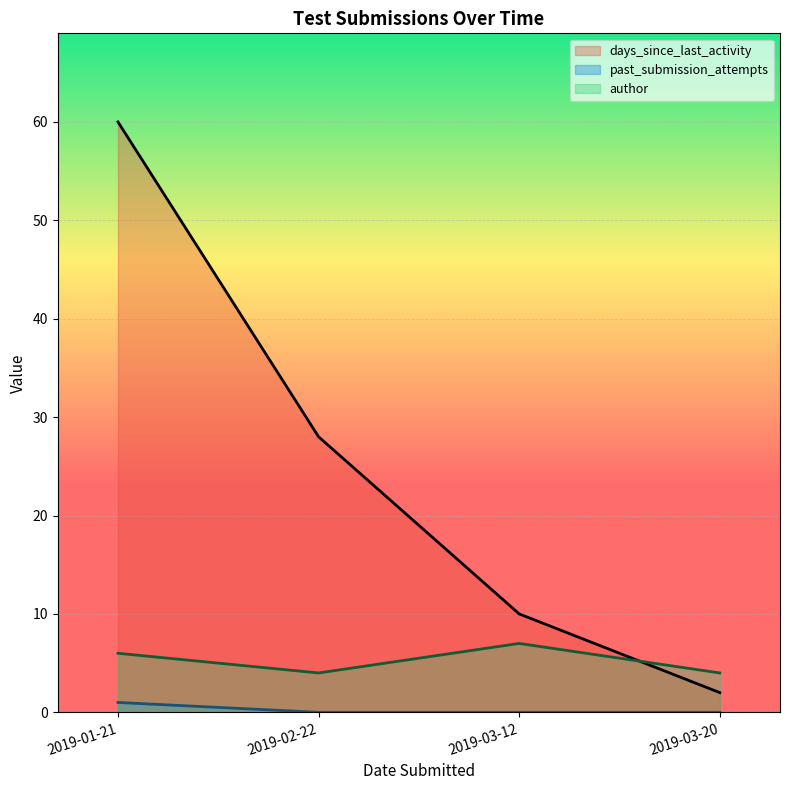

Between 2019-02-22 and 2019-01-21, which is larger?

2019-01-21